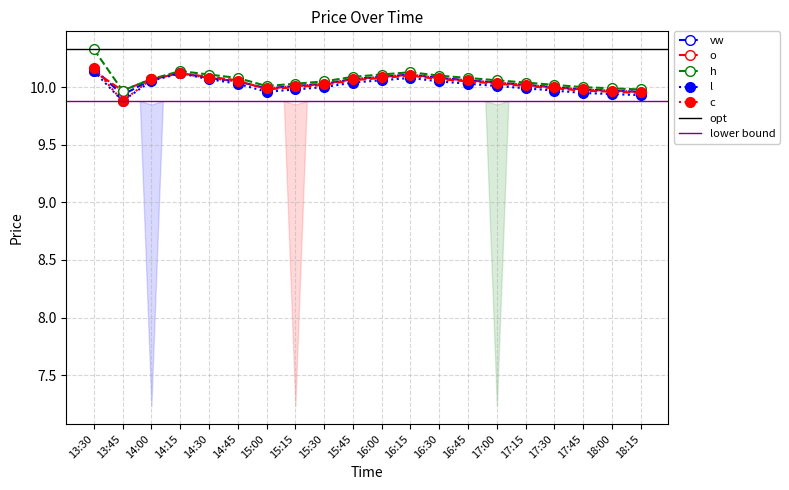

Where does the o series first go above 10?

13:30